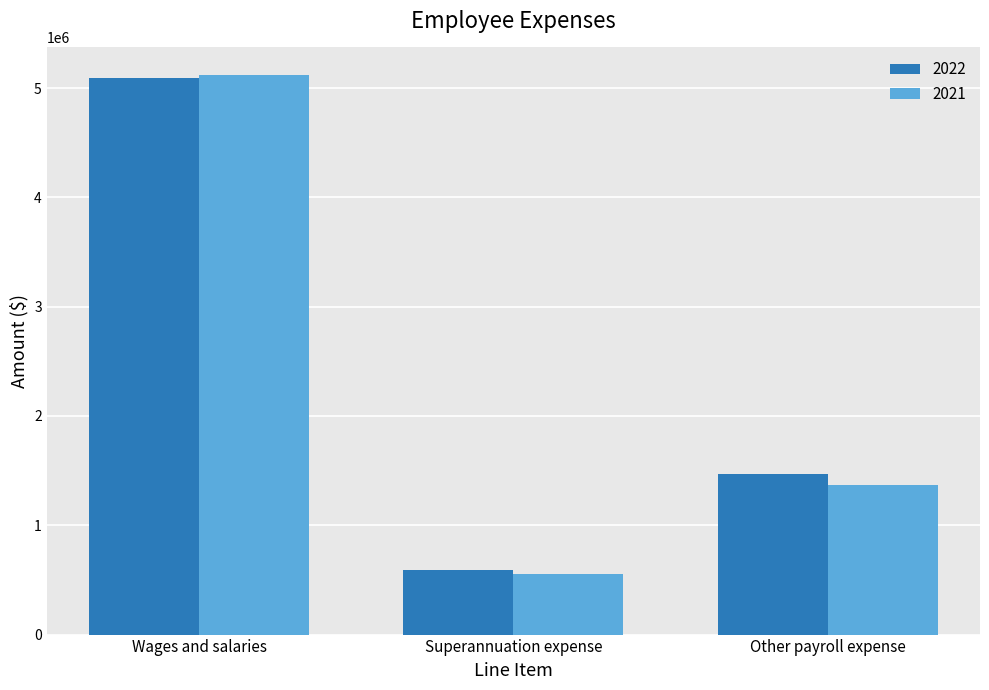

What is the total value across all series at Superannuation expense?

1138621